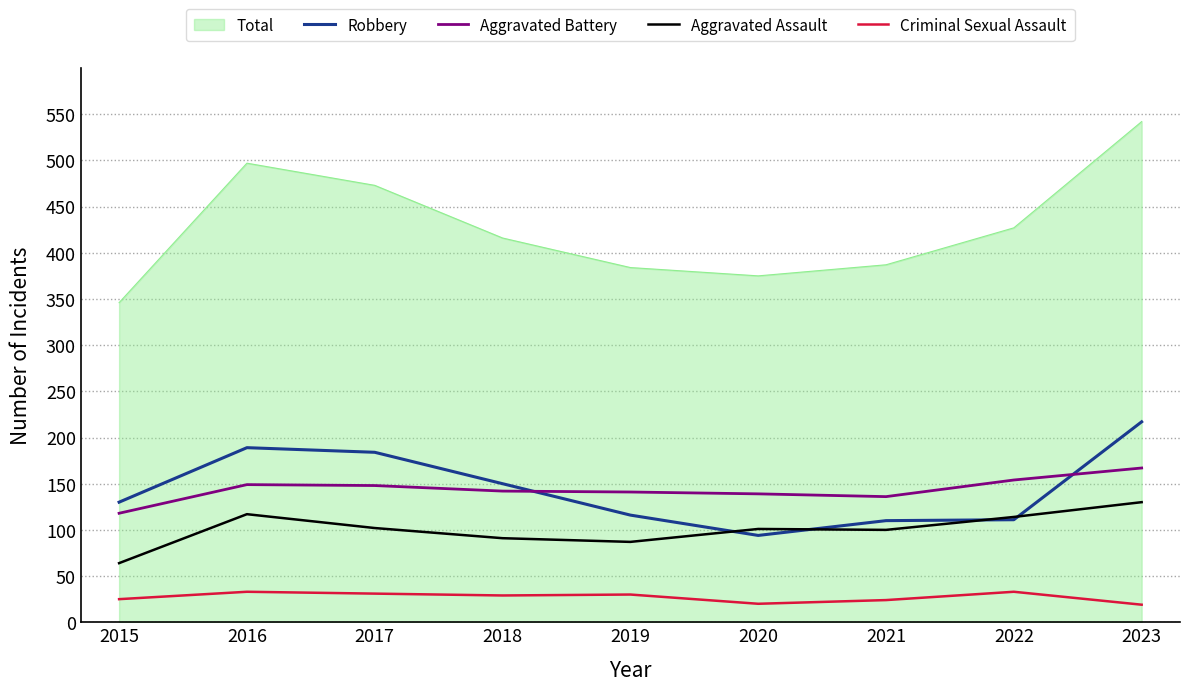

What value does the Robbery series have at 2016?

189